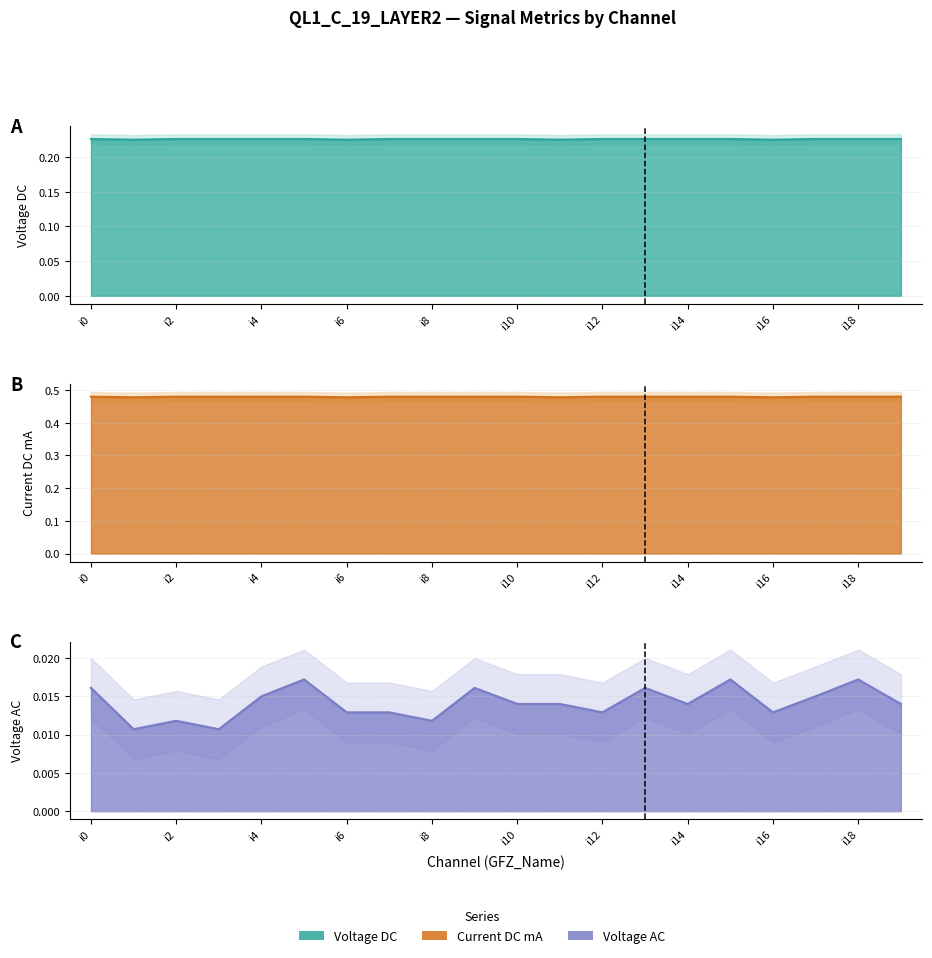

True or false: Voltage DC and Current DC mA cross at least once.

False